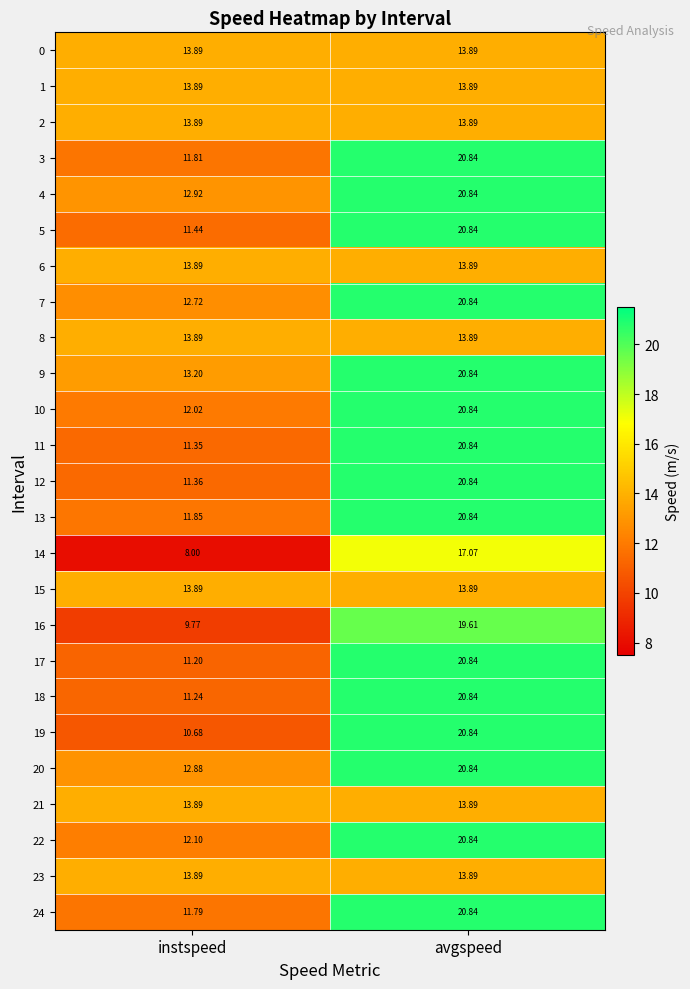

List the labels in order of 16 value, smallest first.

instspeed, avgspeed